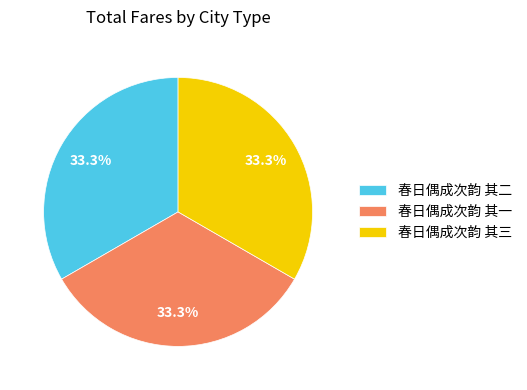

The 春日偶成次韵 其一 slice represents 33% of the pie. True or false?

True